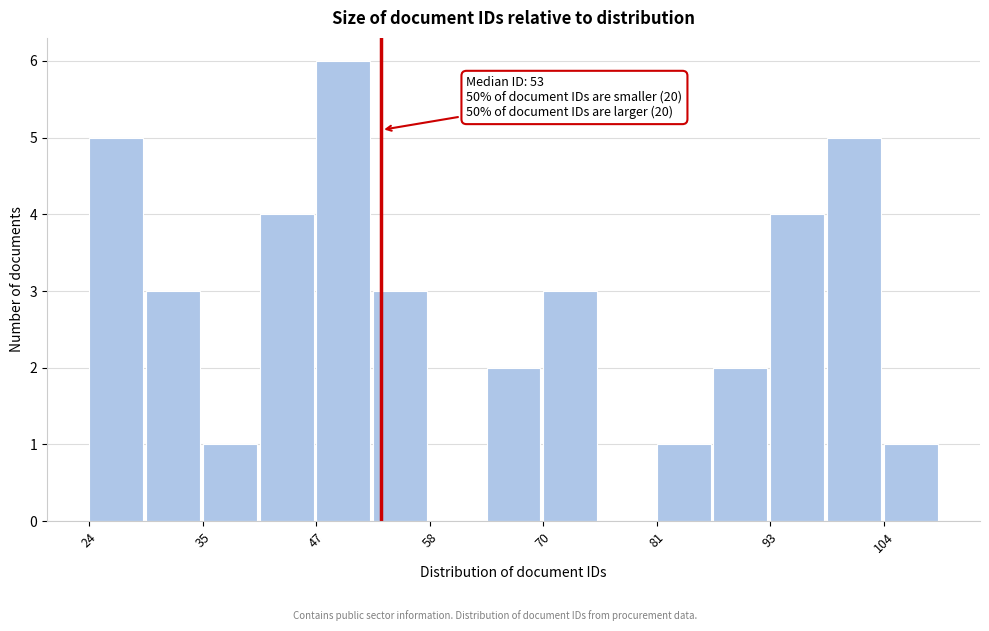

Around what value on the x-axis is the tallest bar? Give the approximate position of its centre, as read against the axis.

50